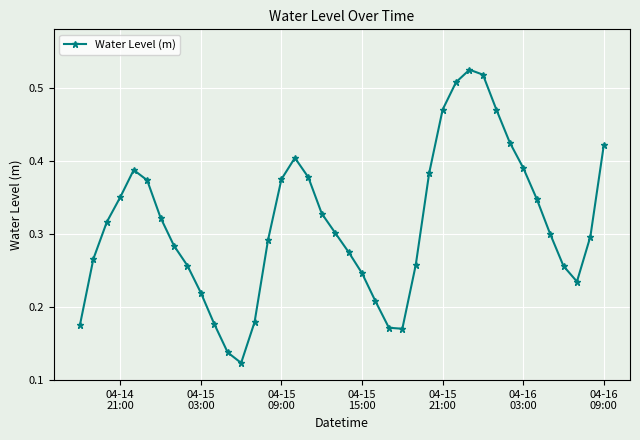

How many points are lower than both their immediate neighbors (excluding endpoints)?

3